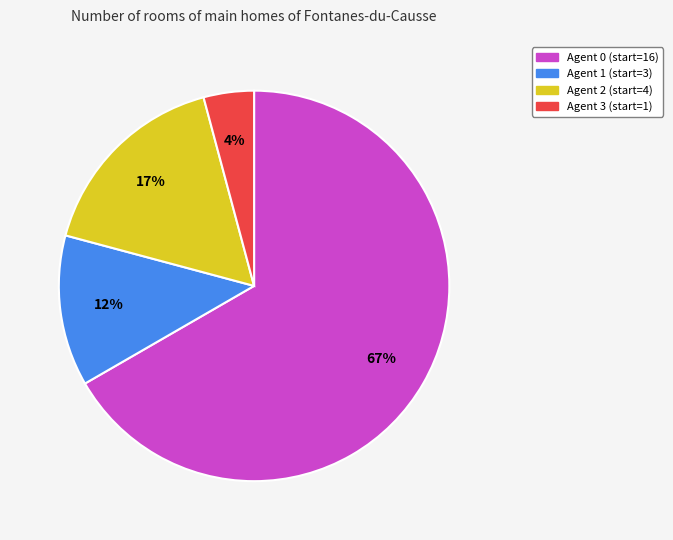

The Agent 3 slice represents 4% of the pie. True or false?

True